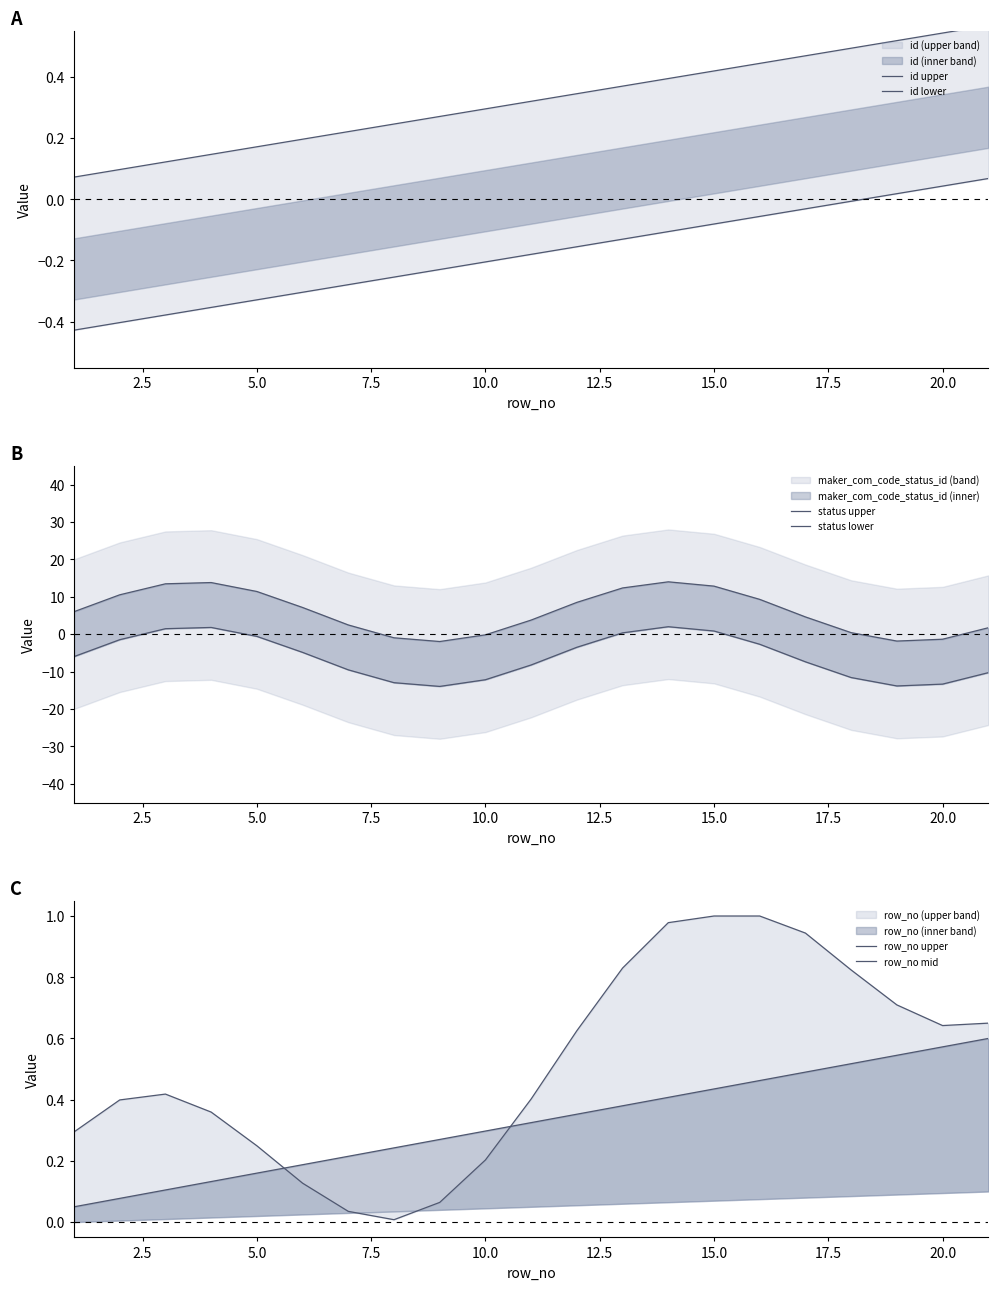

Rank the series by their maximum value, from highest to lowest.

status upper, status lower, row_no upper, row_no mid, id upper, id lower